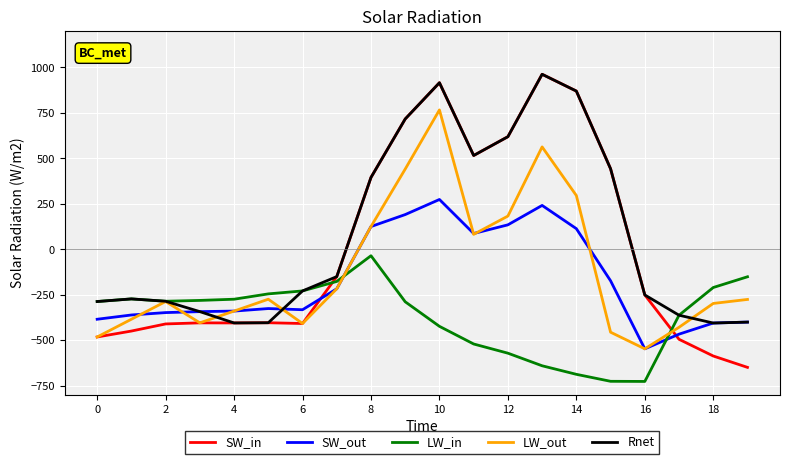

What are all the series names shown in the legend?

SW_in, SW_out, LW_in, LW_out, Rnet